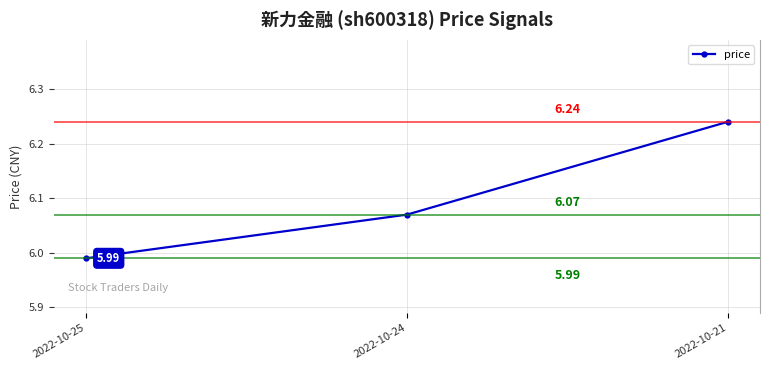

Where does the data first go above 6?

2022-10-24